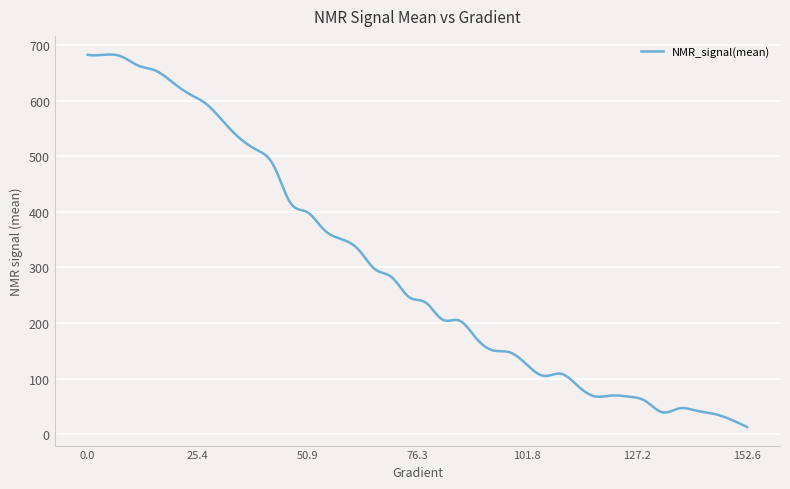

What is the greatest value displayed?

682.7